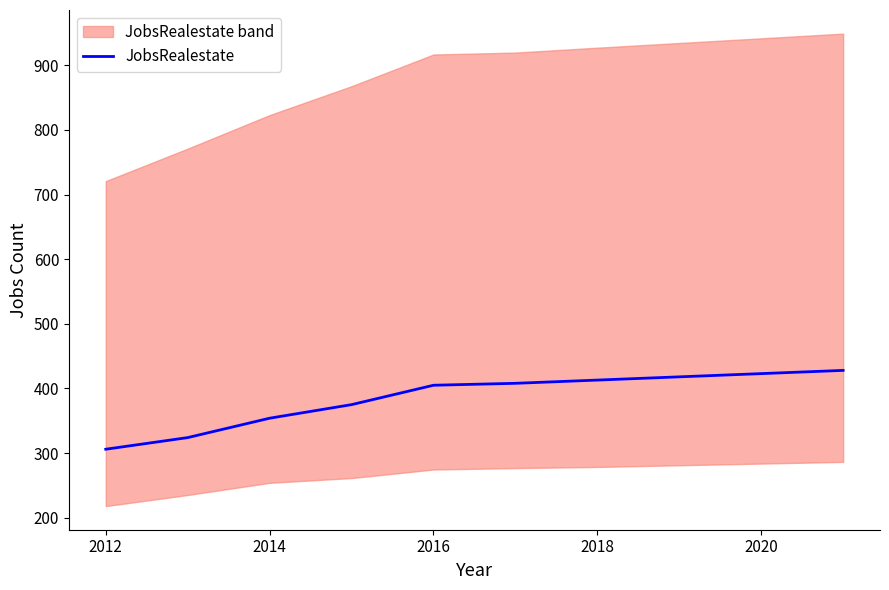

How many series are shown in this chart?

1